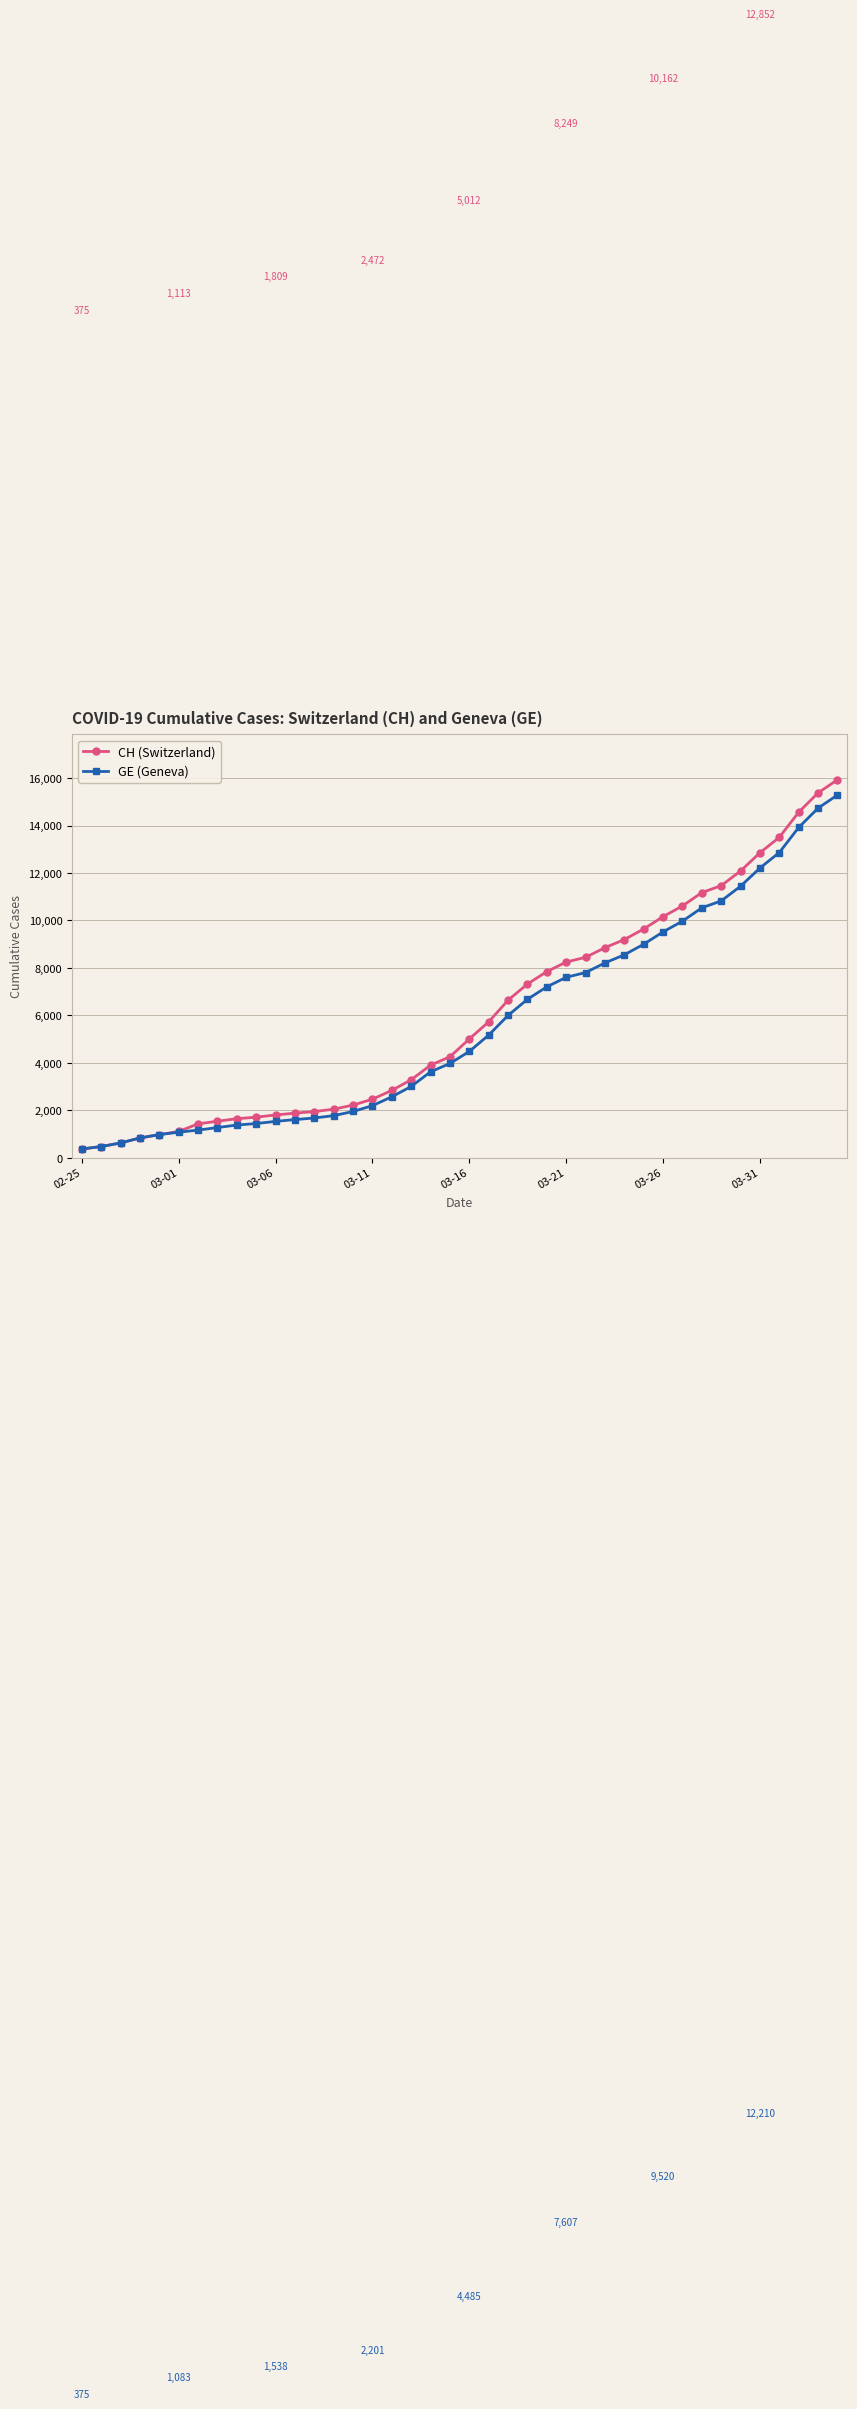

Which series has the largest range (max minus min)?

CH (Switzerland)